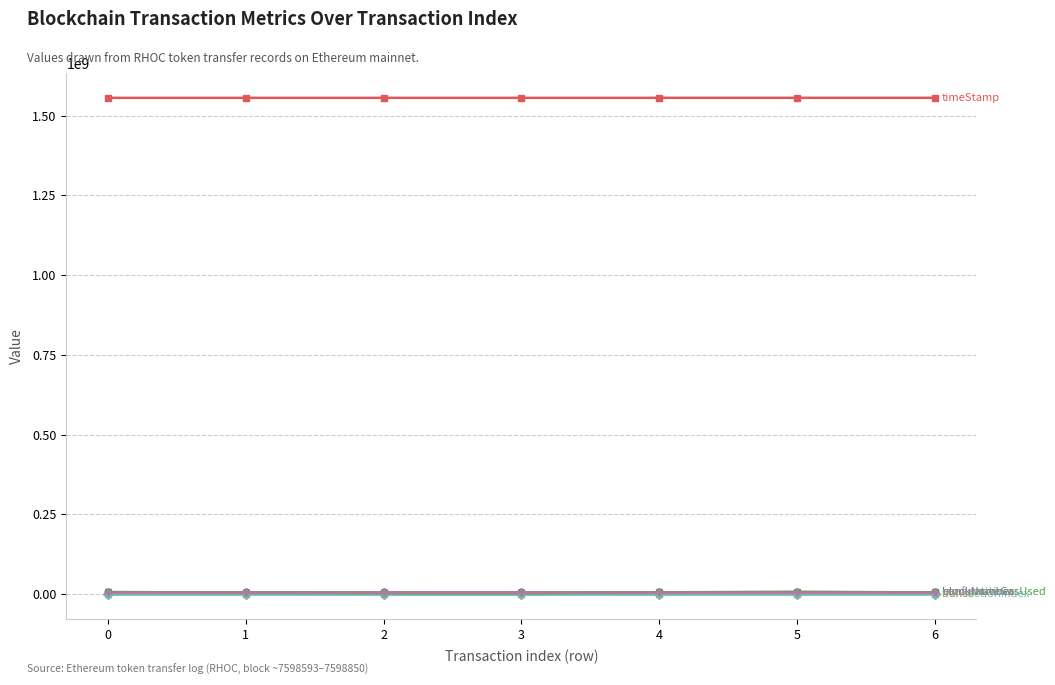

What is the maximum value shown in the chart?

1555686317